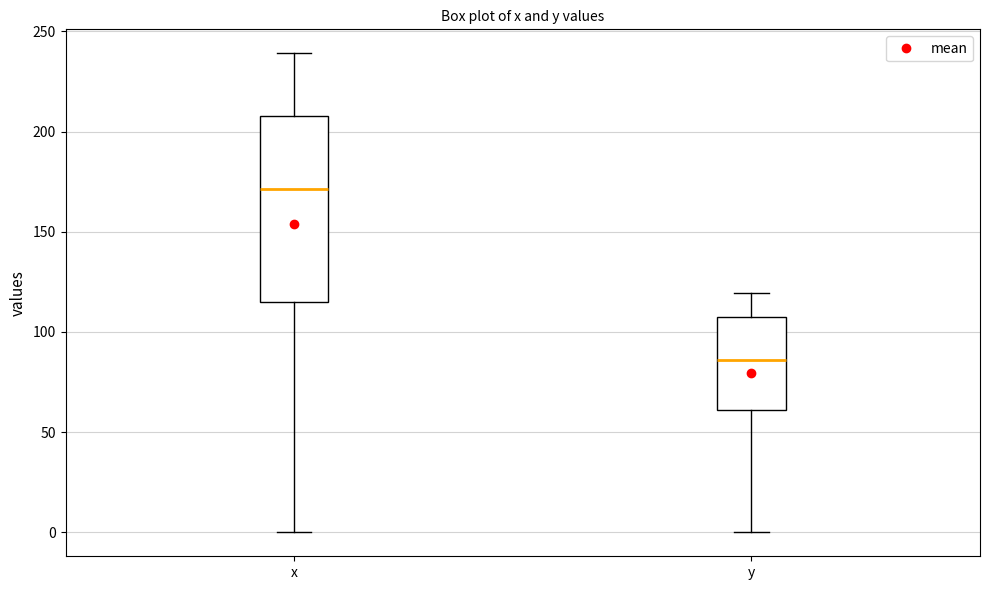

Which box's median line is the highest?

x